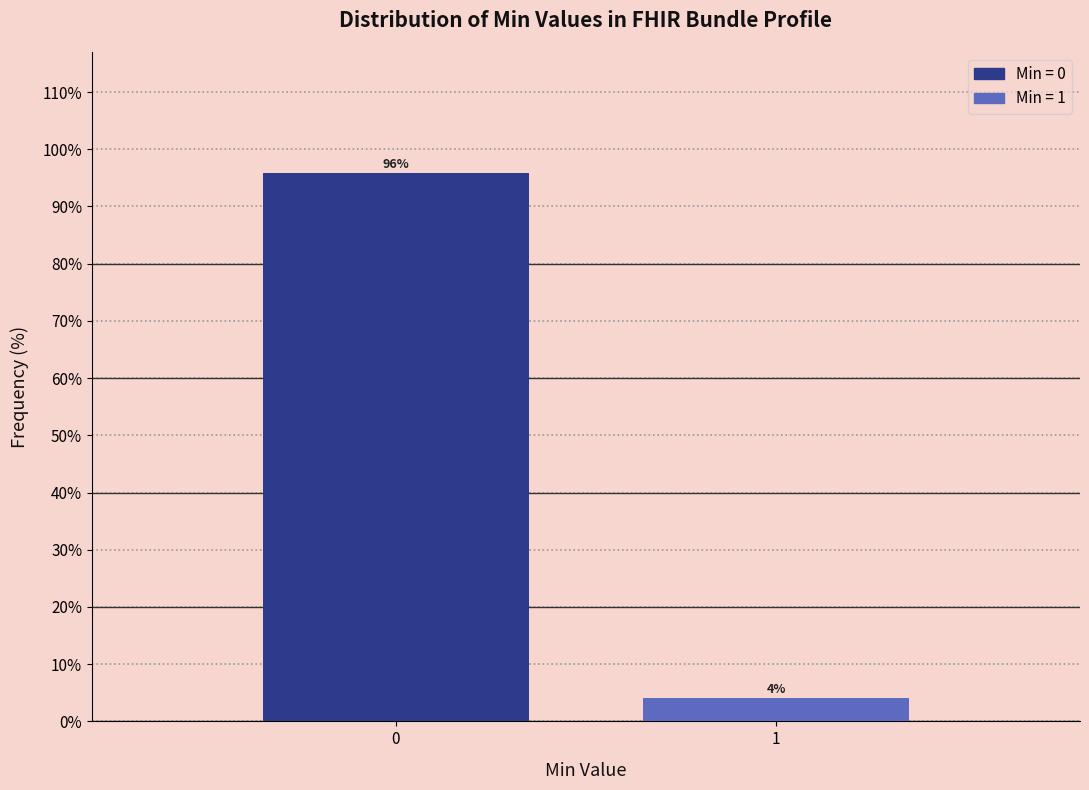

What is the approximate value at 0?

95.8